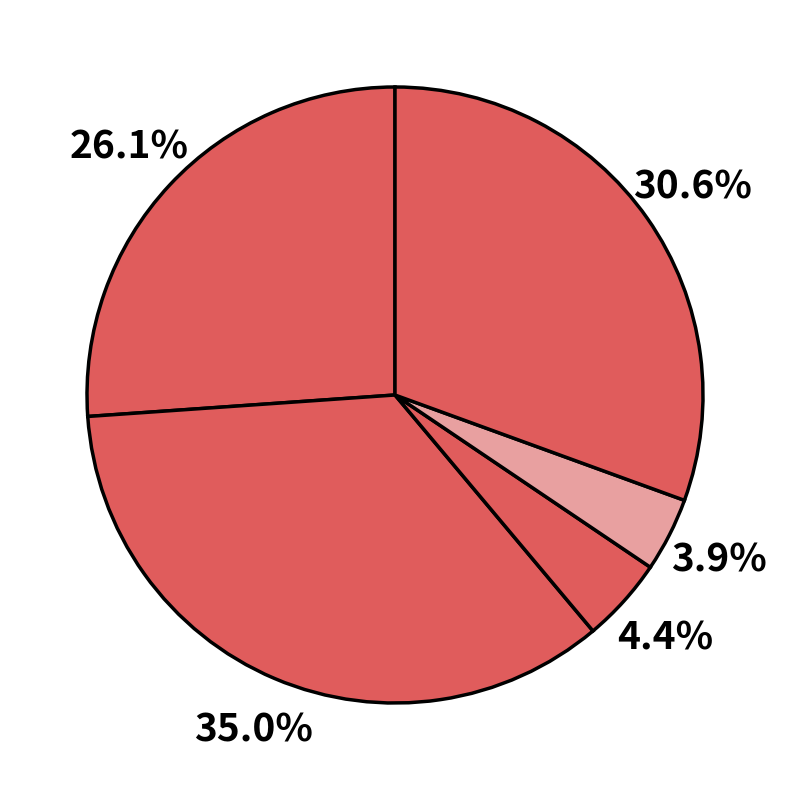

Which category has the smallest portion of the pie?

Homicide